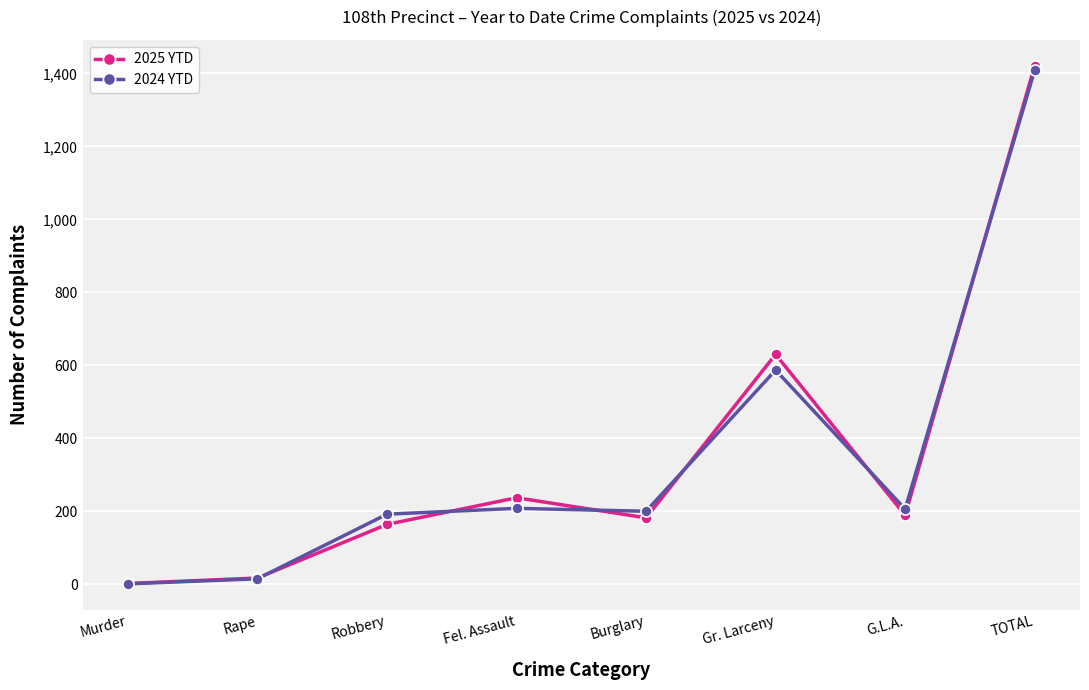

What is the difference between the 2024 YTD values at Murder and Fel. Assault?

207